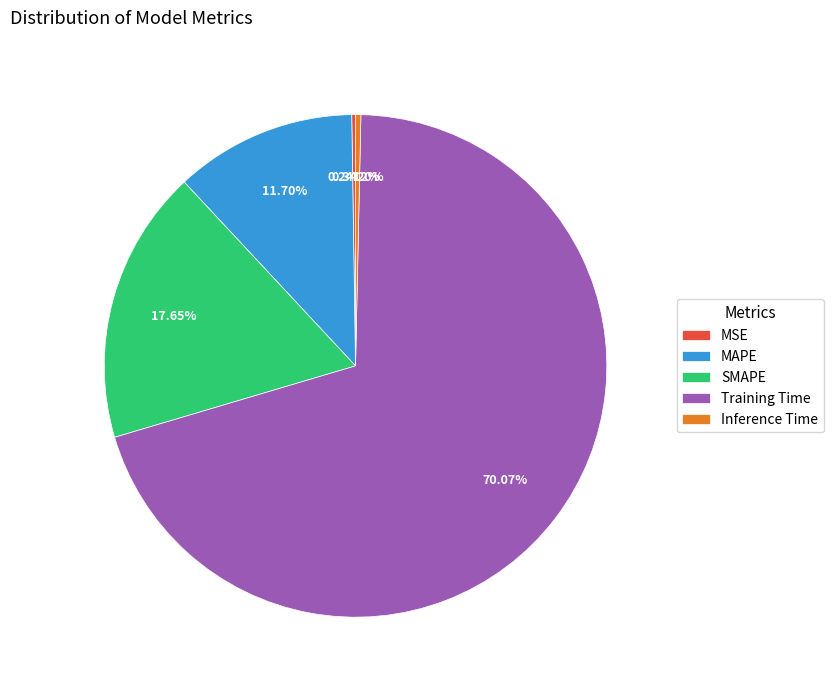

What percentage is NOT represented by SMAPE?

82.3%